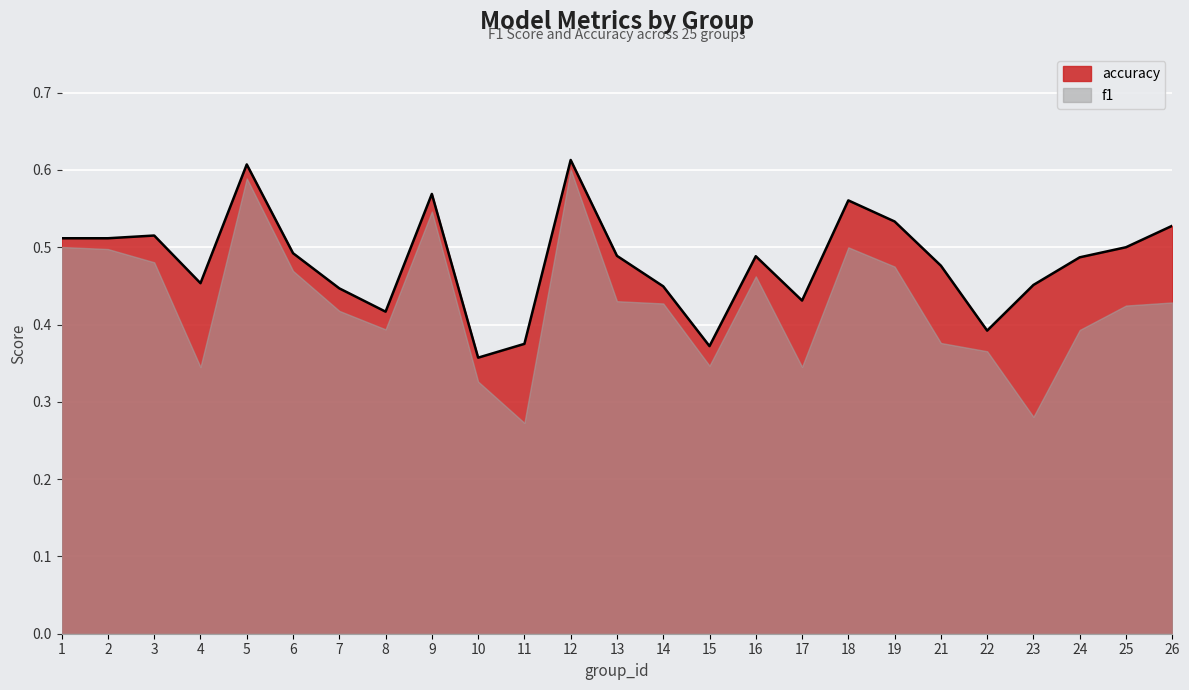

How many points are lower than both their immediate neighbors (excluding endpoints)?

6